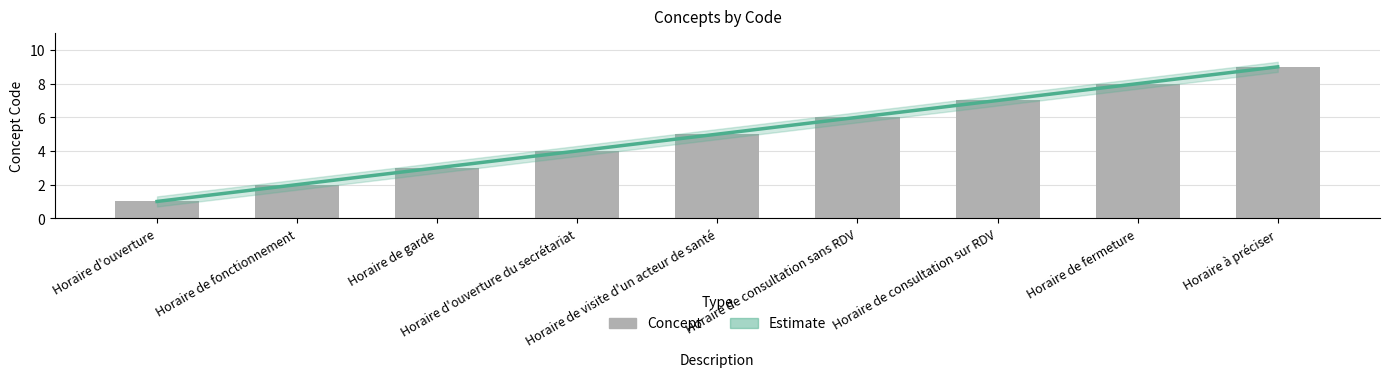

How many Estimate values are between 3 and 7?

5